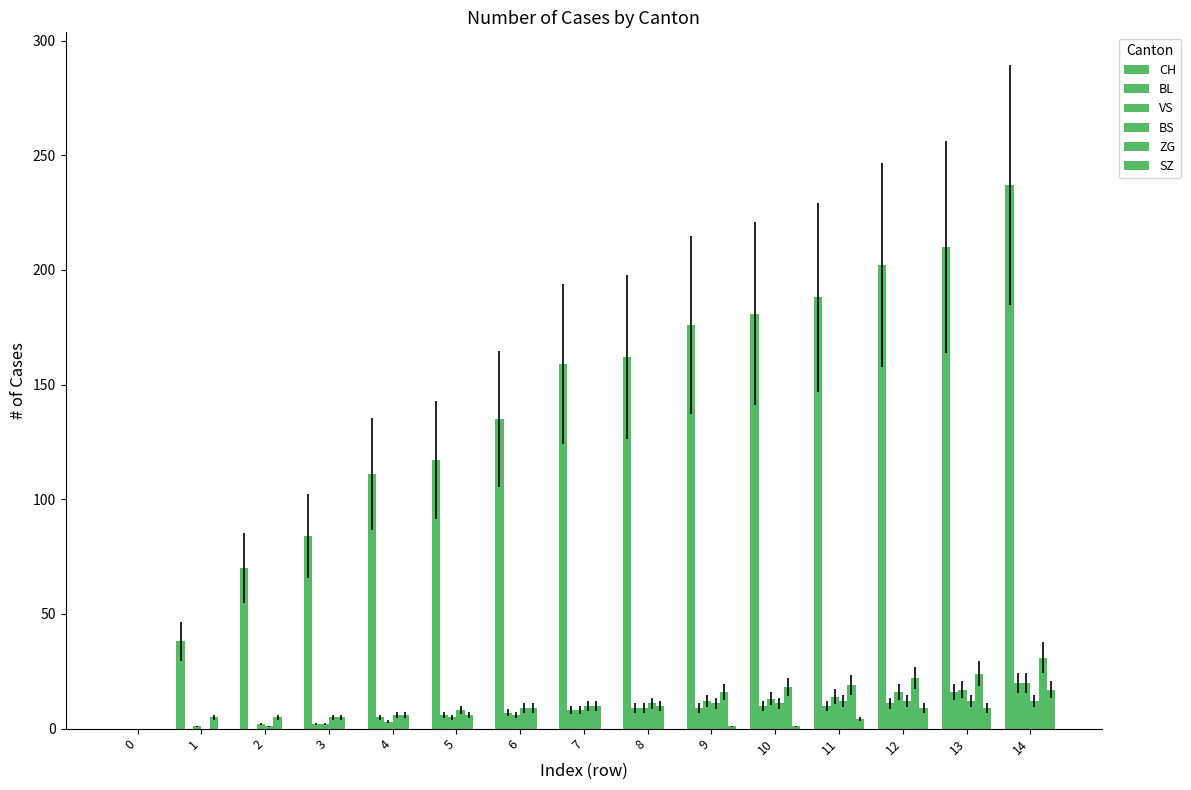

Where is CH nearest to the value 118?

5